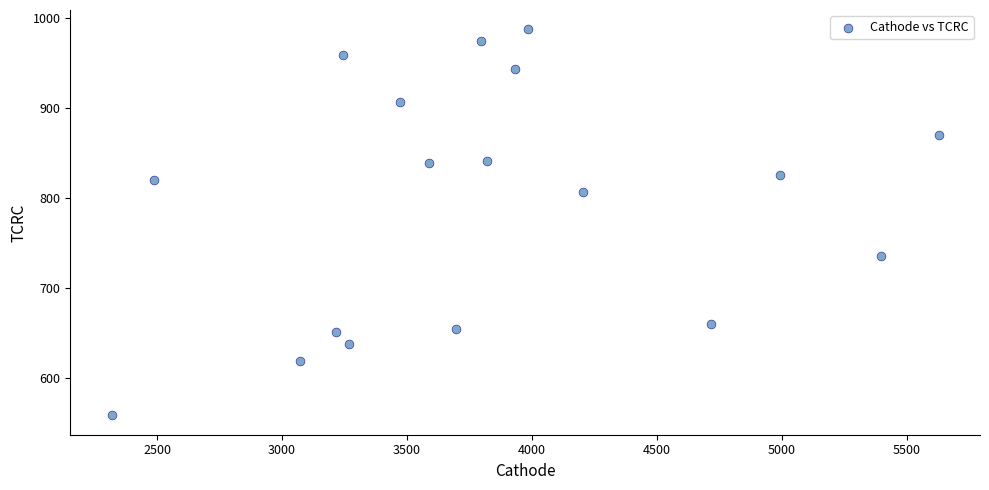

What is the range of Y values (max minus min)?

429.5